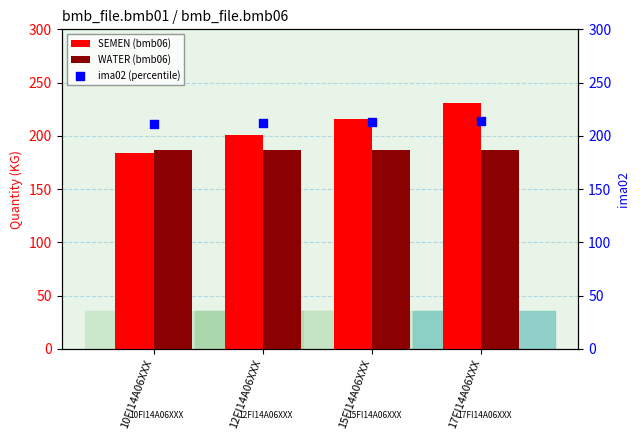

At which category is the sum across all series the highest?

17FI14A06XXX